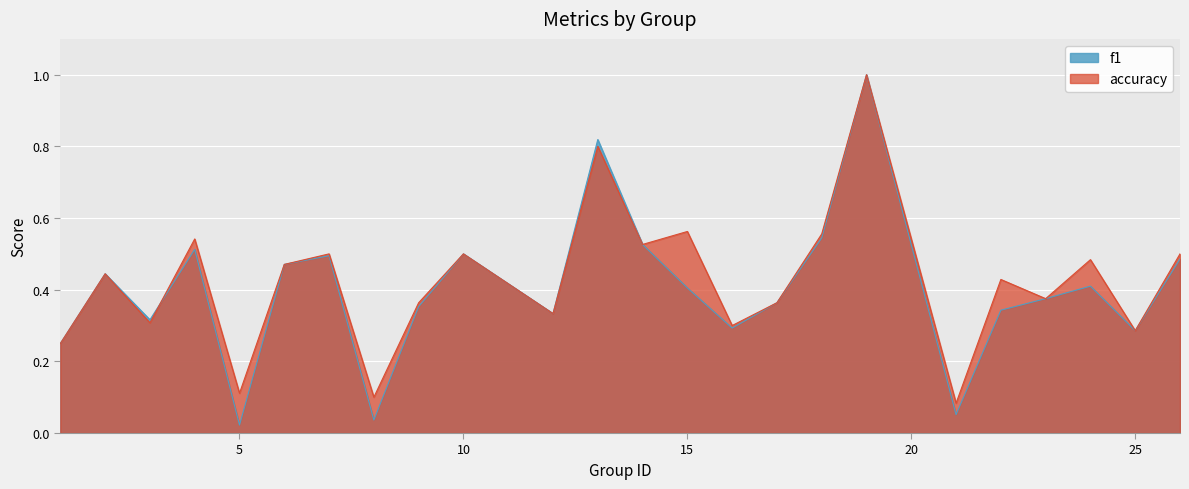

What is the difference between the maximum and minimum values in the f1 series?

1.0